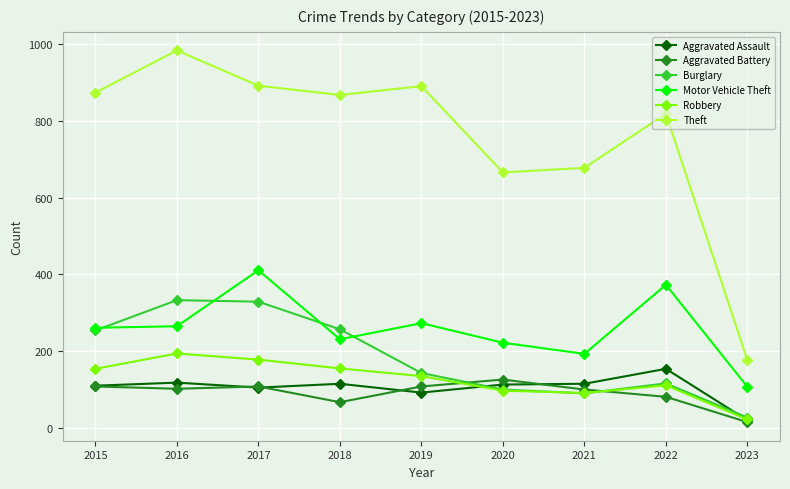

What is the difference between the highest and lowest values at 2021?

588